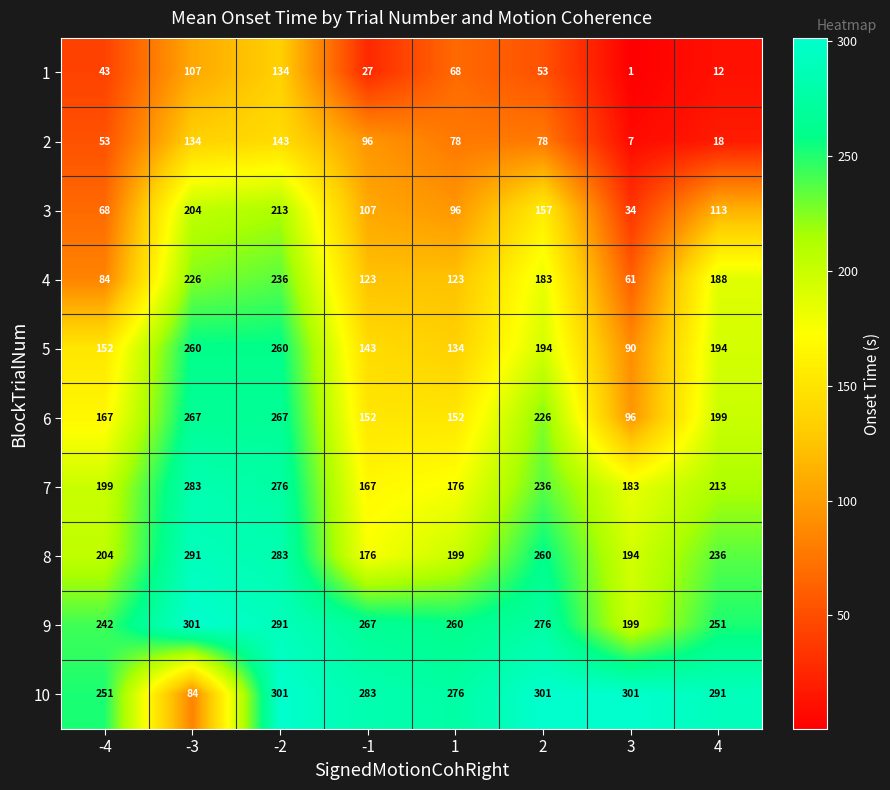

Which category has the lowest value across all series?

3